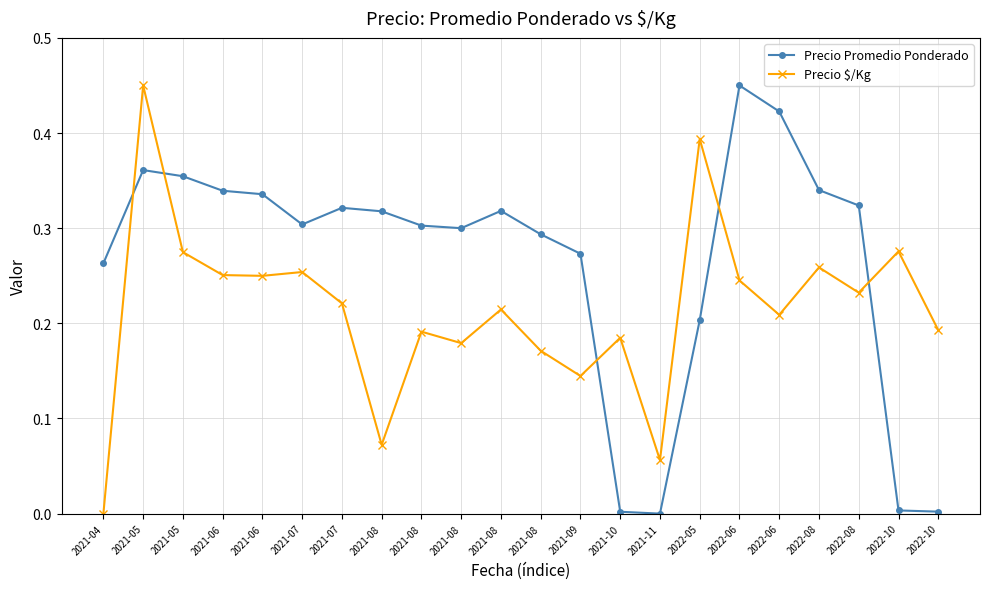

What is the total value across all series at 2021-07?

0.6